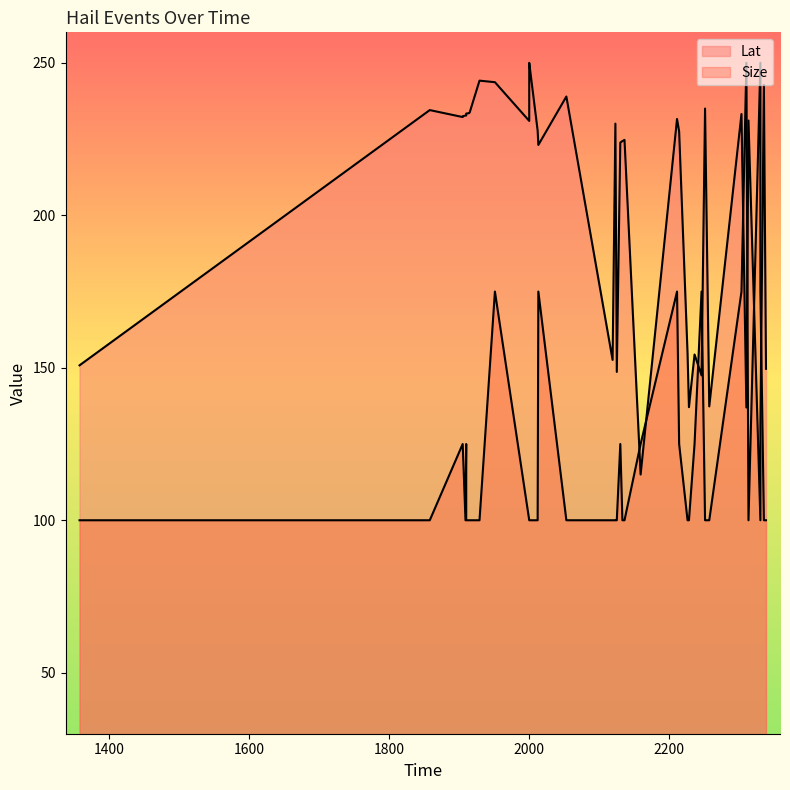

Reading left to right, list all the values displayed in this chart.

Lat: 1358=150.8	1858=234.5	1905=232.2	1905=232.5	1909=232.7	1910=232.7	1910=233.4	1914=233.5	1915=233.7	1929=244.2	1951=243.6	2000=230.9	2000=231.1	2000=249.6	2000=250.0	2012=227.8	2013=223.1	2053=239.0	2119=152.6	2123=230.1	2125=148.6	2130=223.8	2133=224.3	2136=224.7	2159=115.0	2211=231.6	2214=227.5	2226=154.7	2228=137.1	2236=154.4	2246=147.5	2251=235.0	2257=137.3	2303=233.2	2310=137.0	2313=231.1	2330=100.0	2330=131.0	2335=242.8	2338=149.7
Size: 1358=100.0	1858=100.0	1905=125.0	1905=125.0	1909=100.0	1910=125.0	1910=100.0	1914=100.0	1915=100.0	1929=100.0	1951=175.0	2000=100.0	2000=100.0	2000=100.0	2000=100.0	2012=100.0	2013=175.0	2053=100.0	2119=100.0	2123=100.0	2125=100.0	2130=125.0	2133=100.0	2136=100.0	2159=125.0	2211=175.0	2214=125.0	2226=100.0	2228=100.0	2236=125.0	2246=175.0	2251=100.0	2257=100.0	2303=175.0	2310=250.0	2313=100.0	2330=250.0	2330=175.0	2335=100.0	2338=100.0